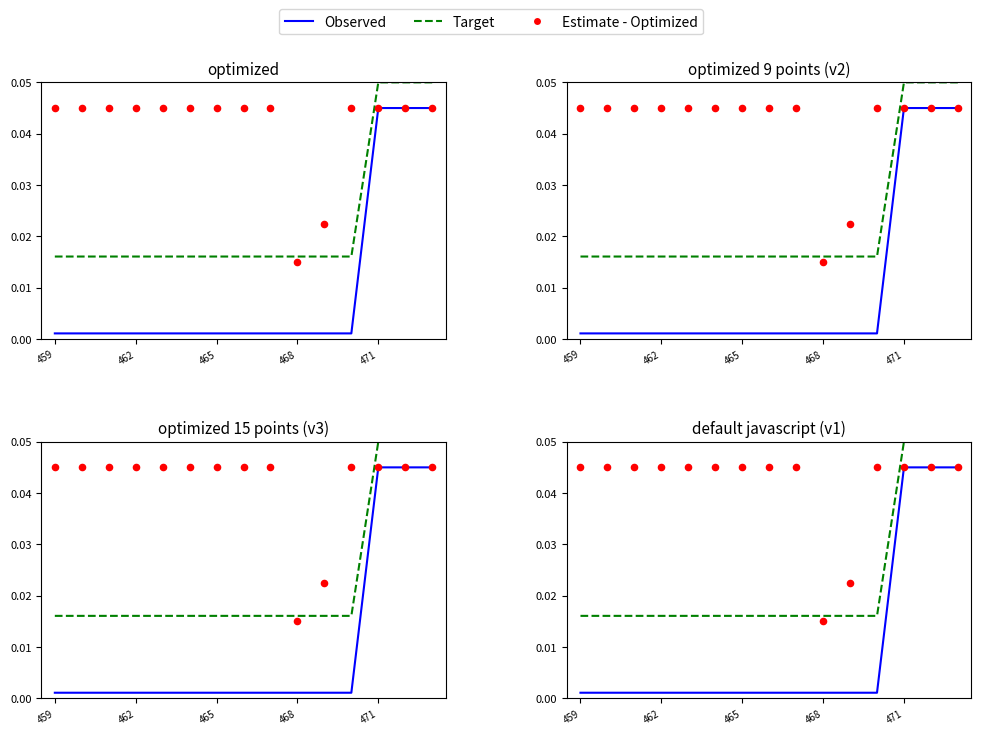

What are all the series names shown in the legend?

Observed, Target, Estimate - Optimized